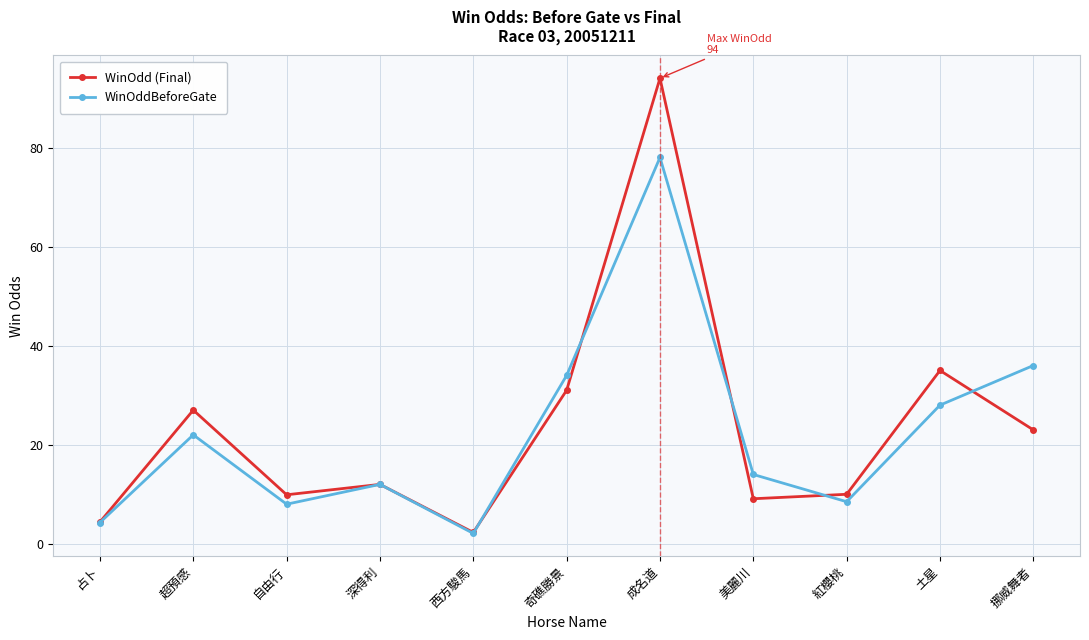

Where is the first local minimum for WinOddBeforeGate?

自由行